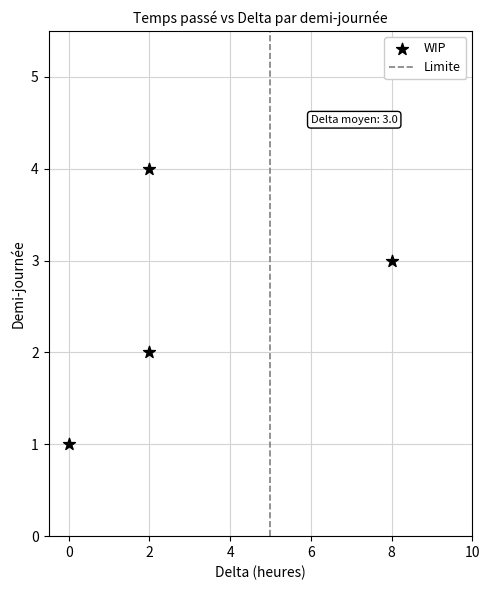

What is the average X value?

3